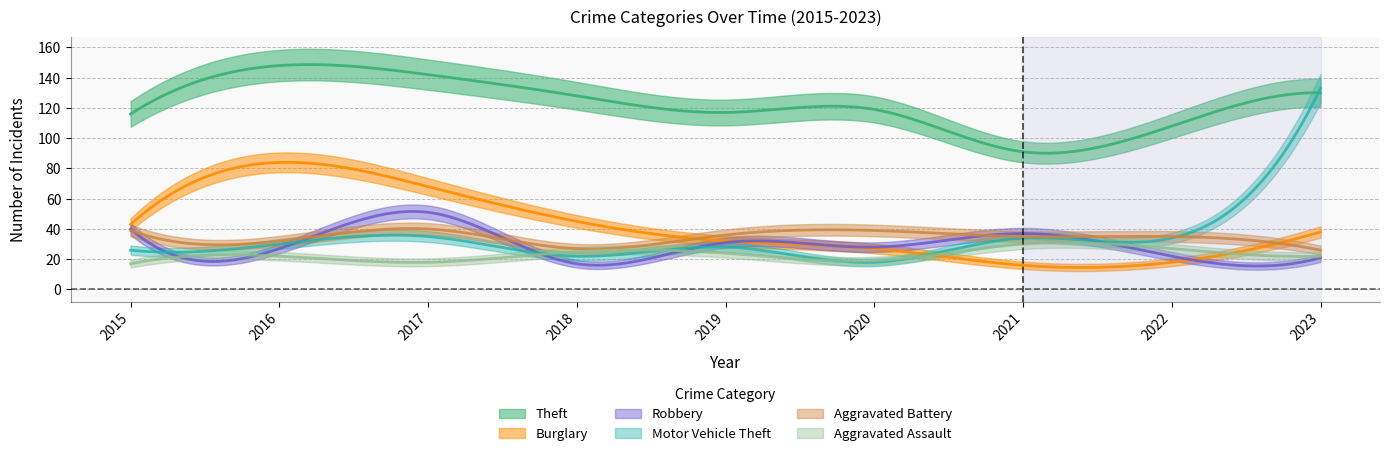

Which series has the largest total across all categories?

Theft